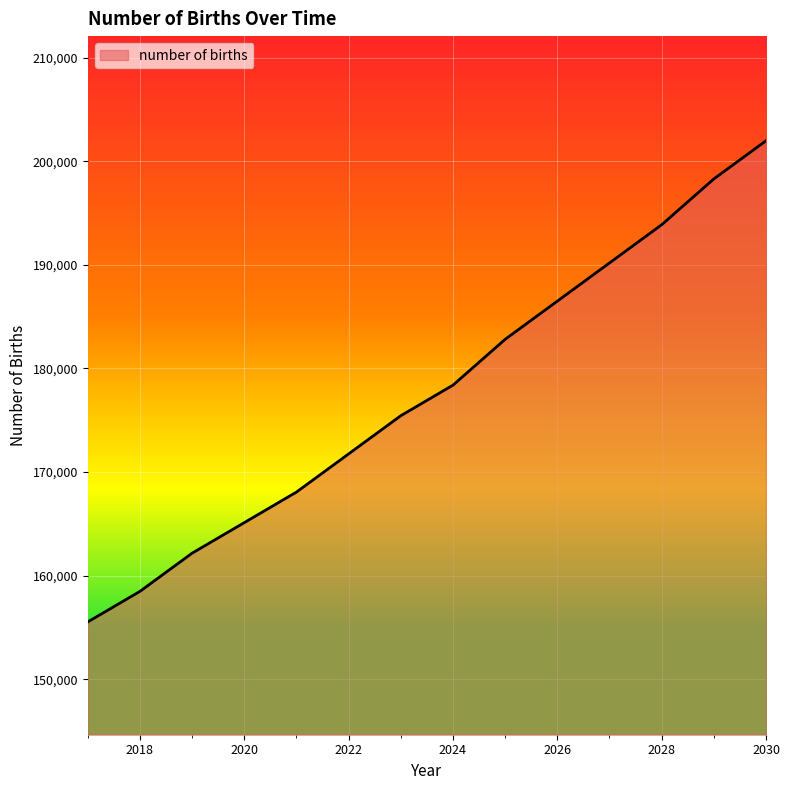

What is the average value?

177760.1